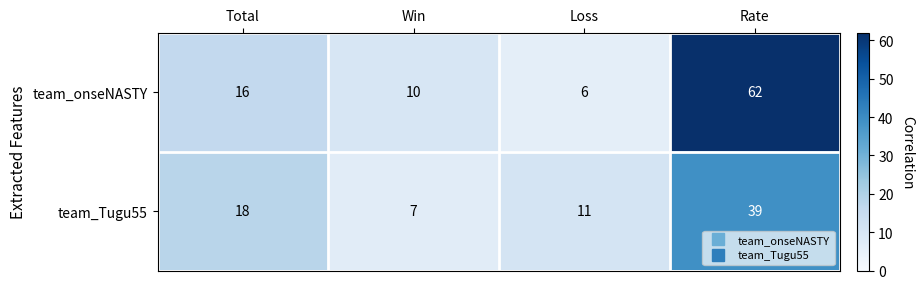

Reading left to right, what are all the values shown in this chart?

team_onseNASTY: Total=16	Win=10	Loss=6	Rate=62
team_Tugu55: Total=18	Win=7	Loss=11	Rate=39